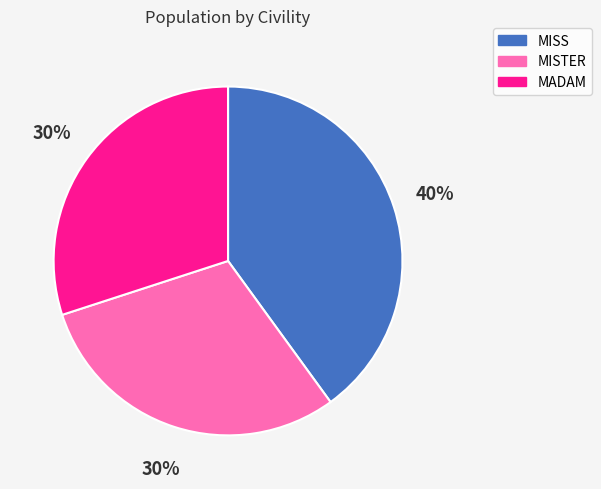

Do MADAM and MISS together represent more than half of the pie?

Yes